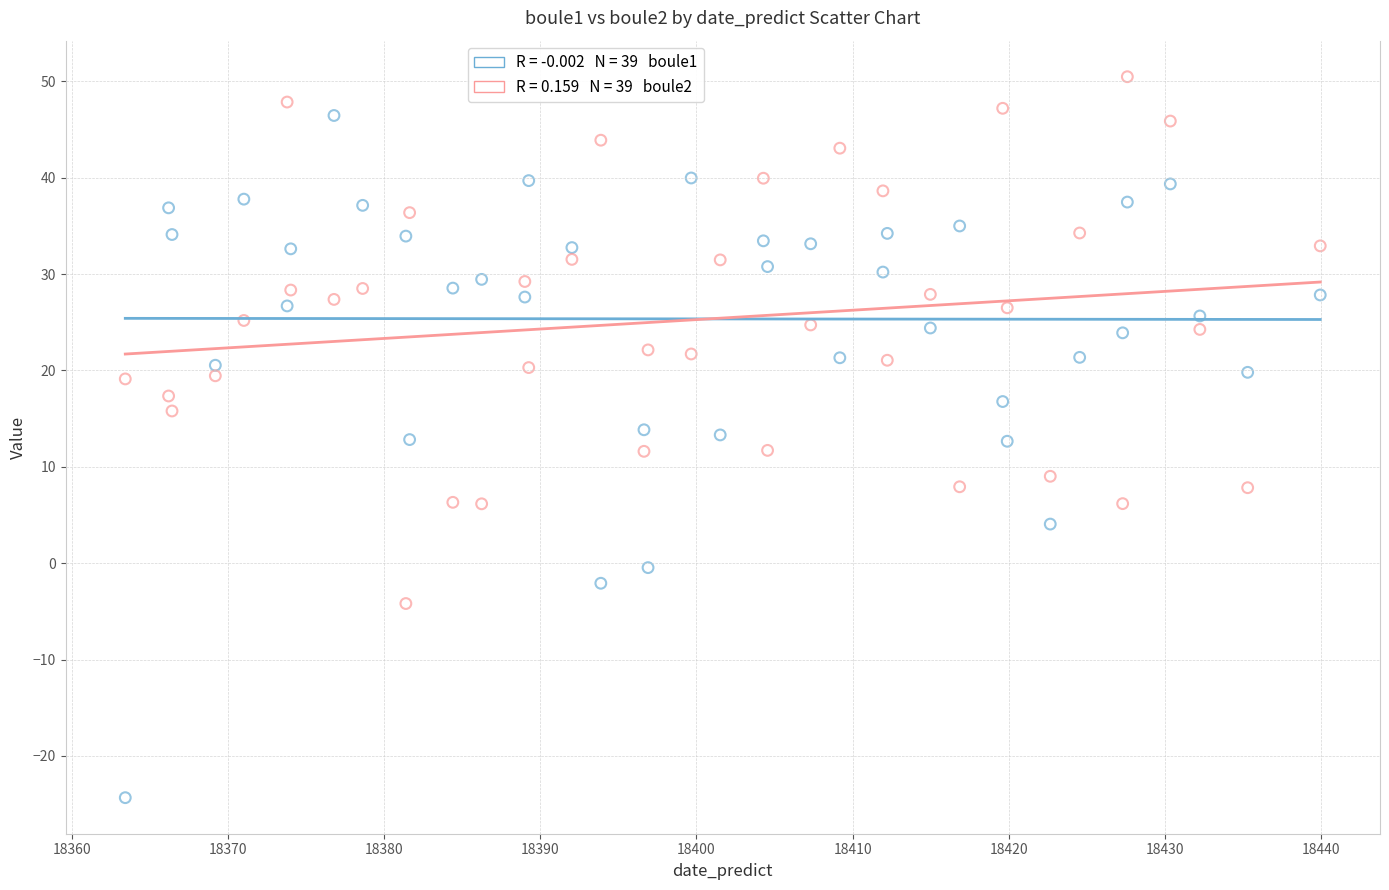

Across all data points, what is the range of X values (max minus min)?

76.5